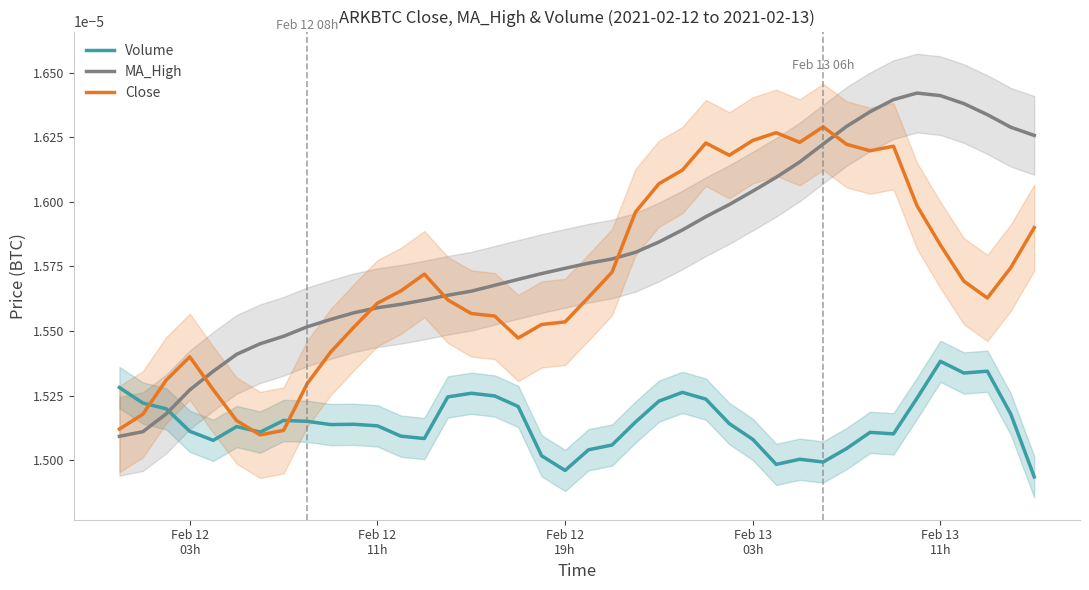

How many lines are shown in the chart?

3